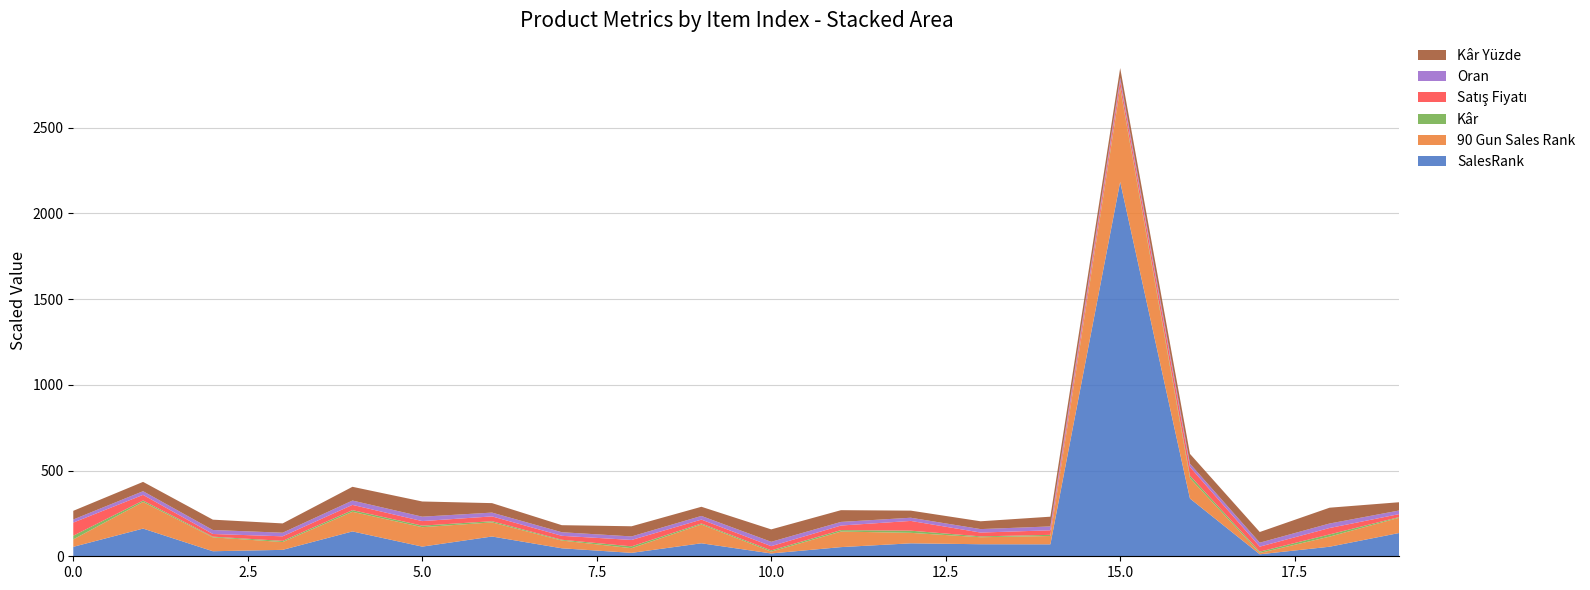

At which category is the sum across all series the highest?

15.0